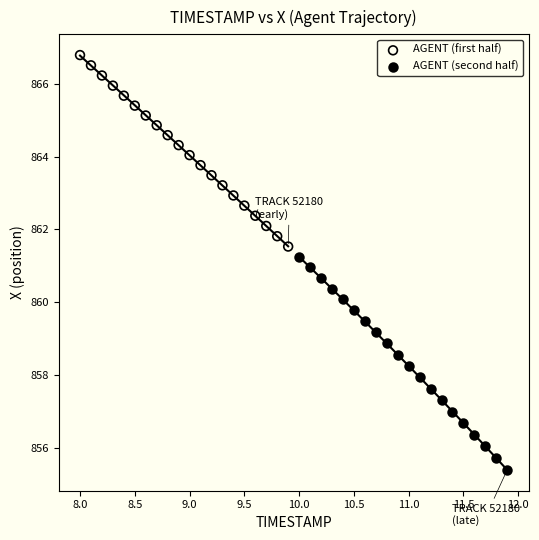

Which series contains the lowest Y value?

AGENT (second half)